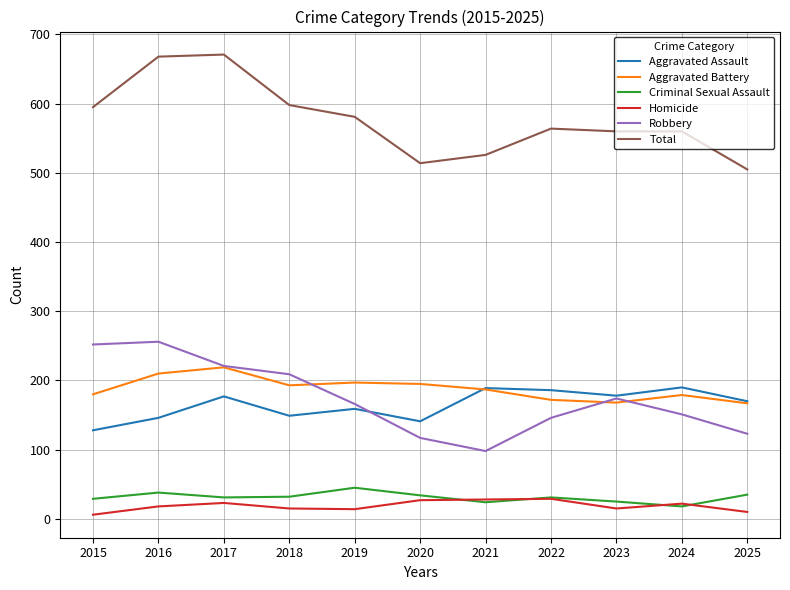

What is the sum of all Aggravated Assault values?

1813